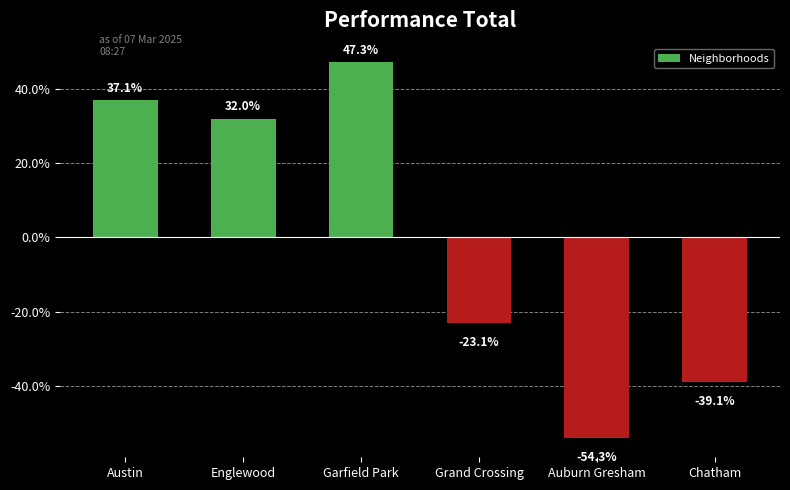

How many positive values are there?

3